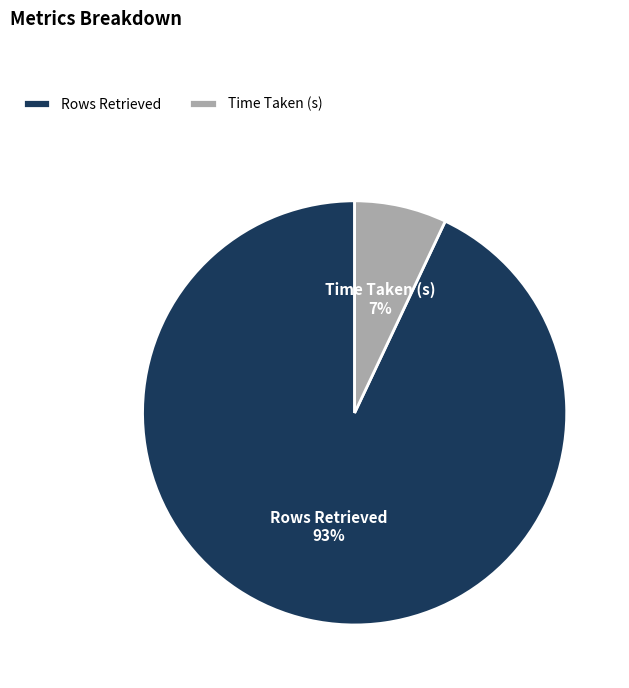

Which category has the smallest portion of the pie?

Time Taken (s)